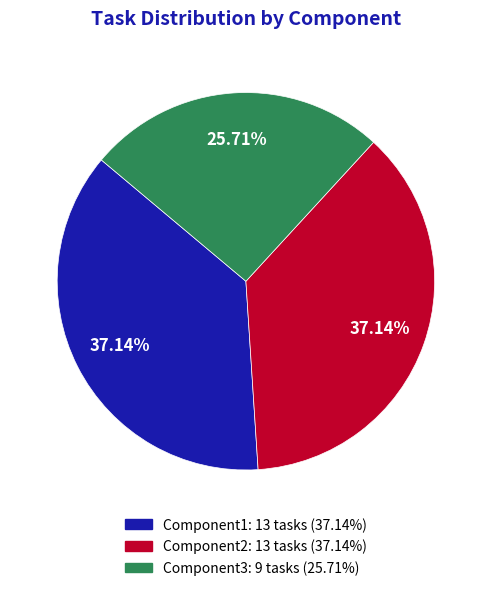

What percentage is the Component1 slice, to the nearest percent?

37%